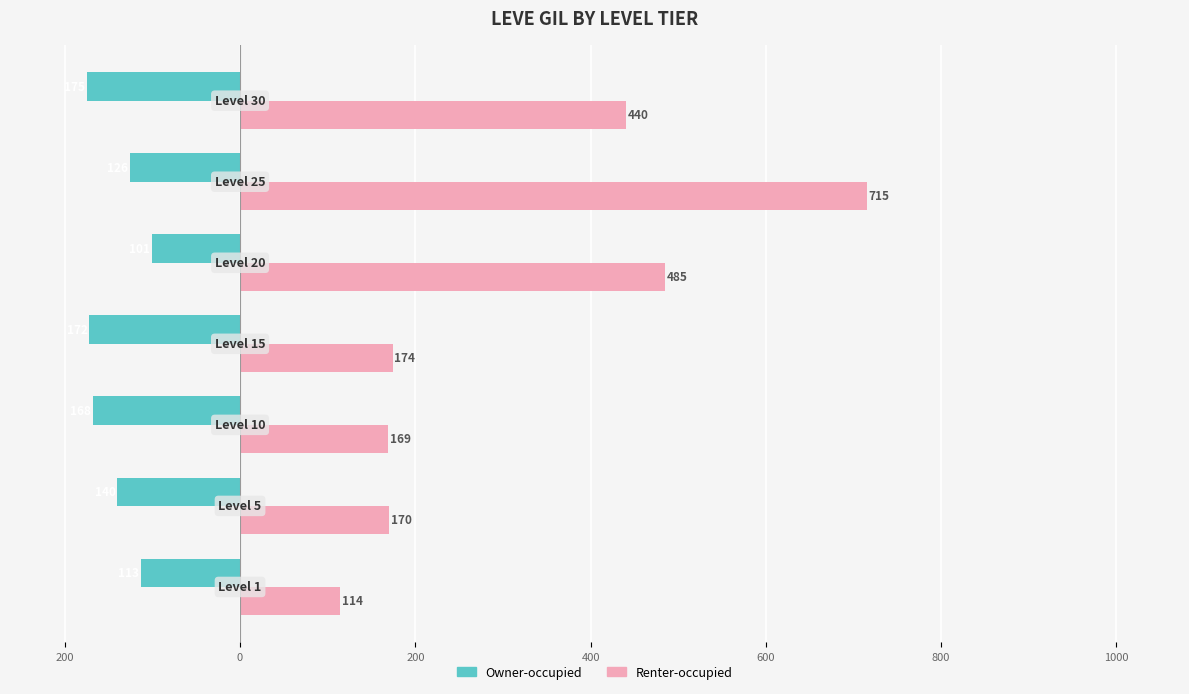

What are all the series names shown in the legend?

Owner-occupied, Renter-occupied